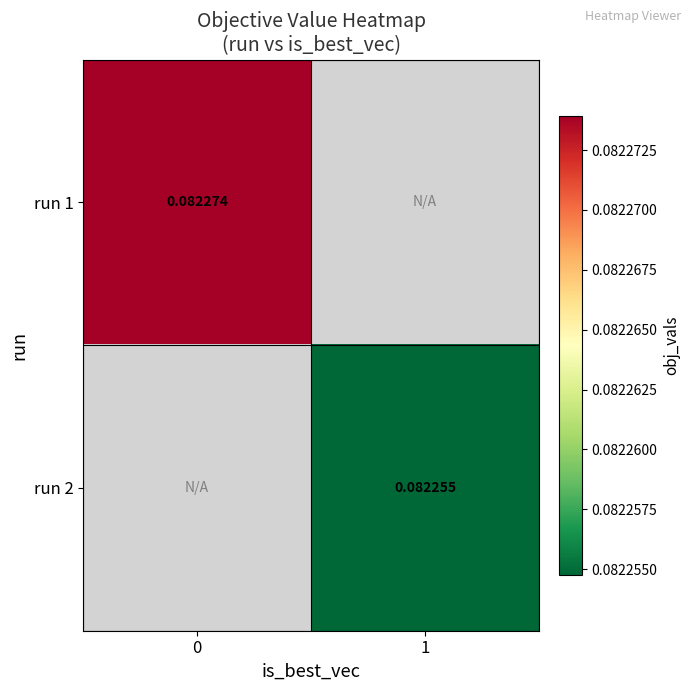

True or false: run 1 has a value of 0.0 at 0.

False